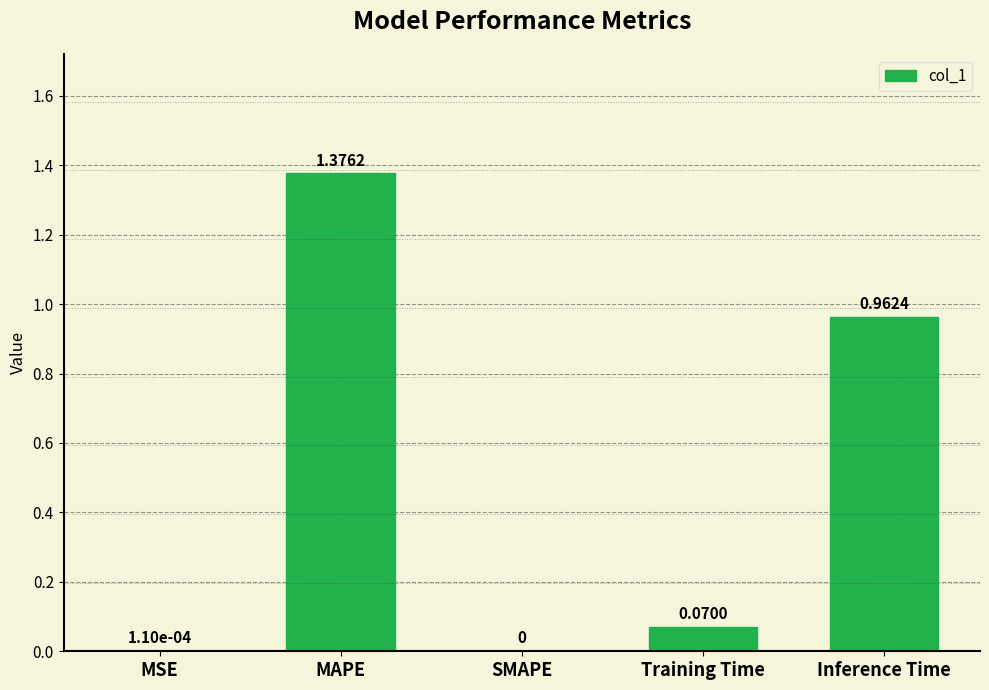

What is the sum of all values?

2.4